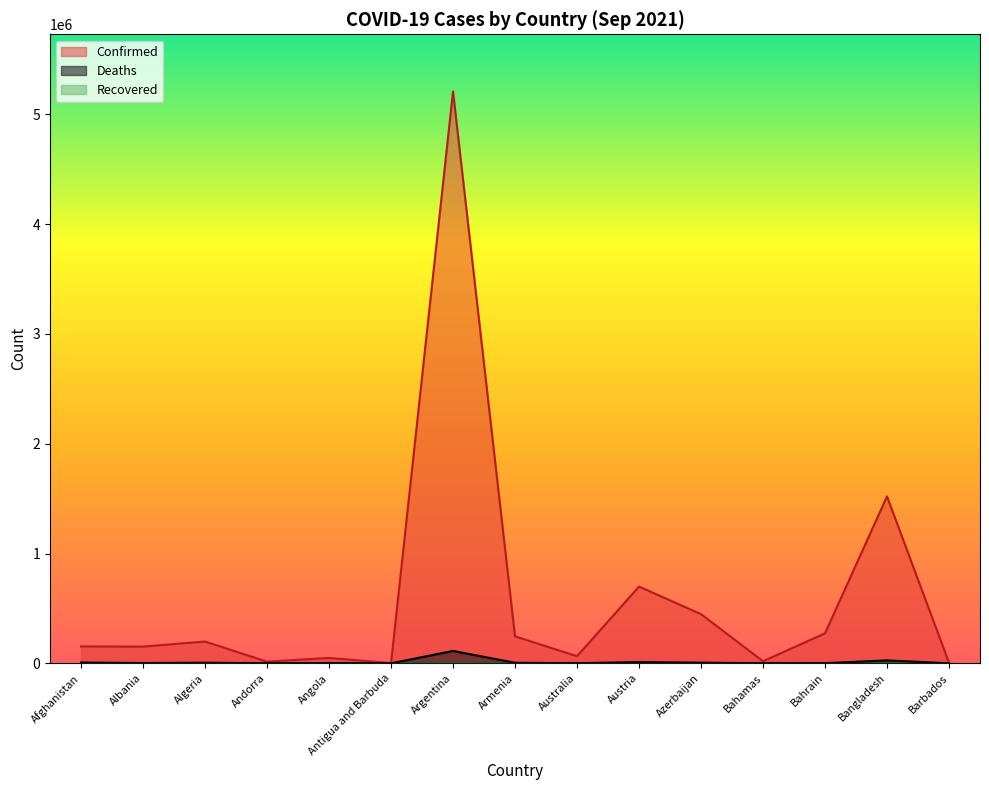

What is the minimum value shown in the chart?

0